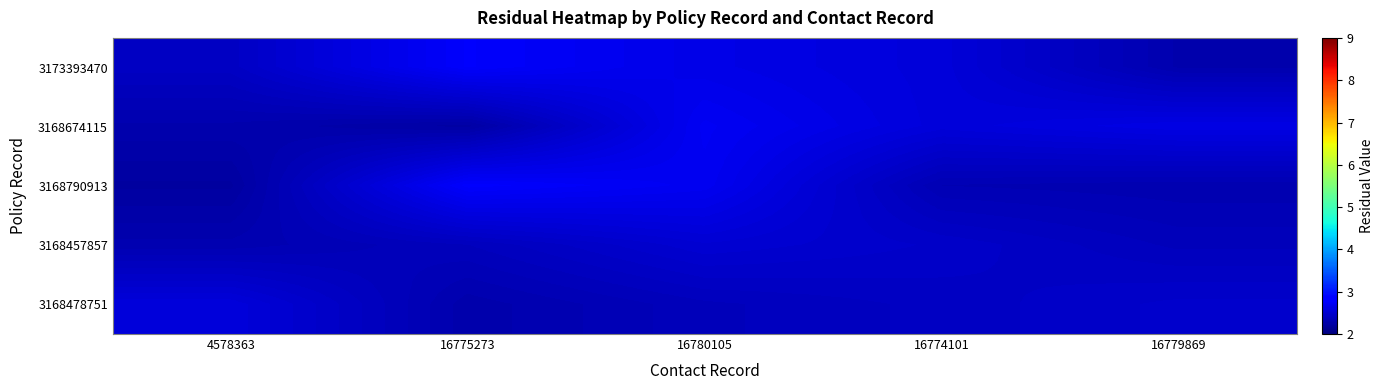

What is the difference between the highest and lowest values at 4578363?

0.4